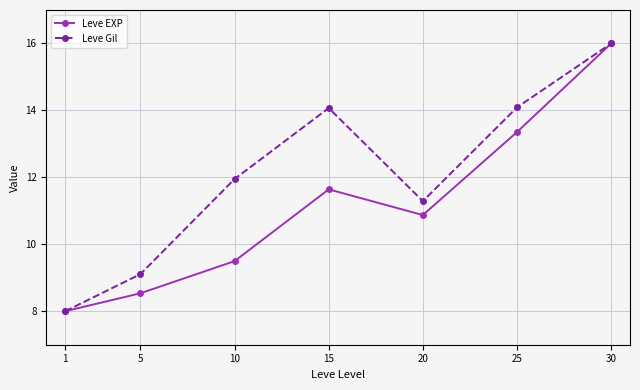

What value does the Leve EXP series have at 10?

9.5